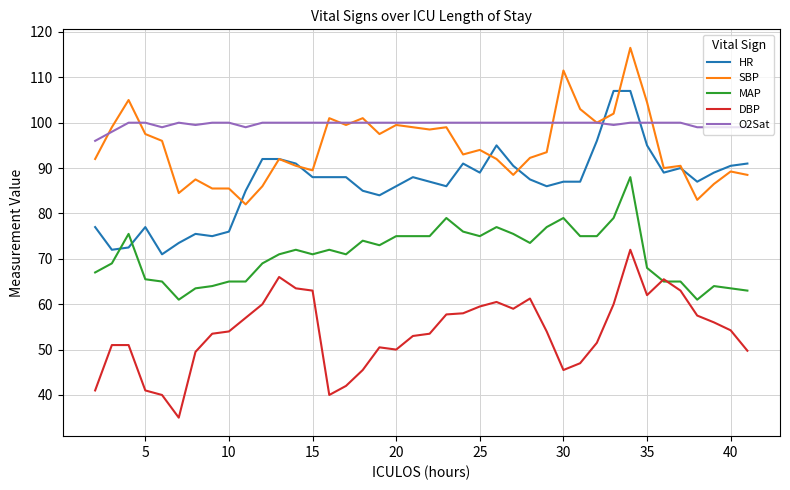

Rank the series by their maximum value, from lowest to highest.

DBP, MAP, O2Sat, HR, SBP